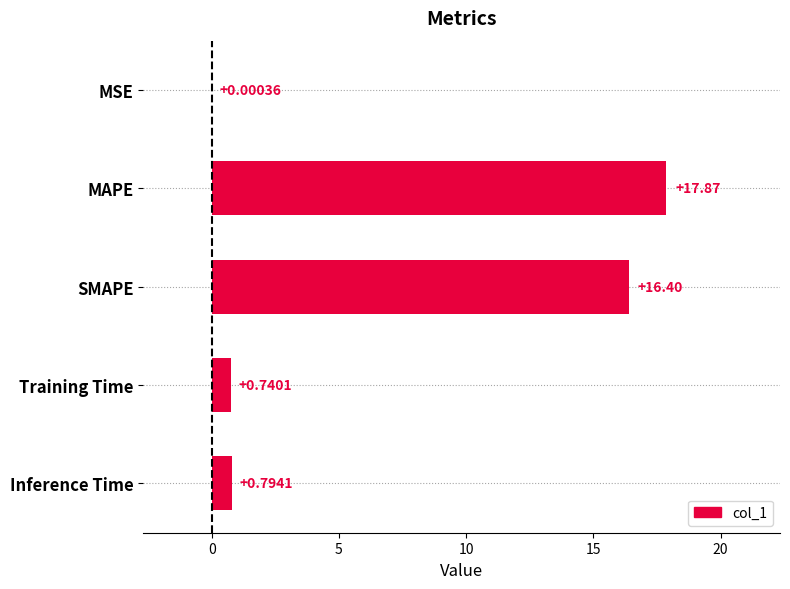

At which category does the chart reach its peak across all series?

MAPE